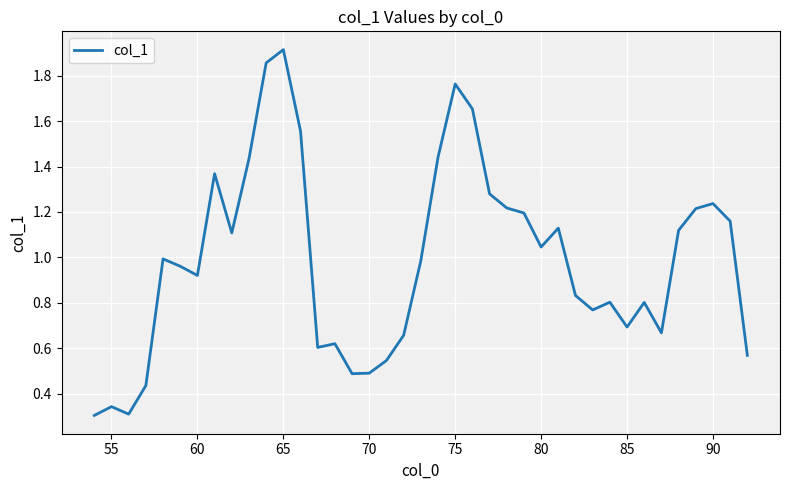

Is it true that the value at 80 is 1.8?

False